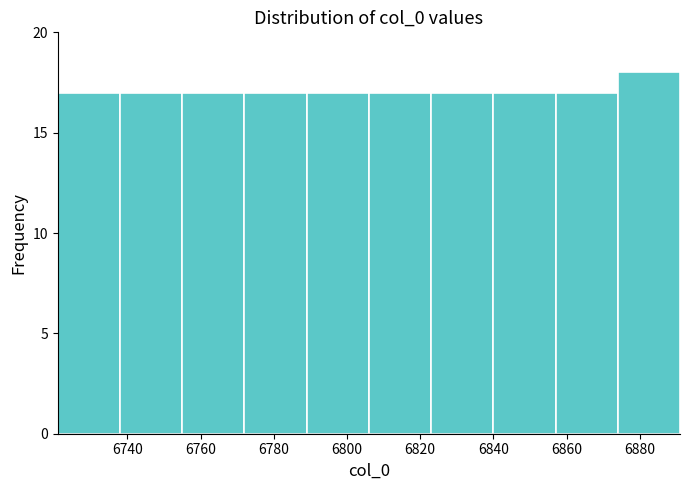

Reading left to right, transcribe this chart: for each bar, give the range it covers on the x-axis and its height. Neither the bar edges nor the heights are printed on the chart, so give them approximately, as read against the axes.

6721 to 6738: 17
6738 to 6755: 17
6755 to 6772: 17
6772 to 6789: 17
6789 to 6806: 17
6806 to 6823: 17
6823 to 6840: 17
6840 to 6857: 17
6857 to 6874: 17
6874 to 6891: 18